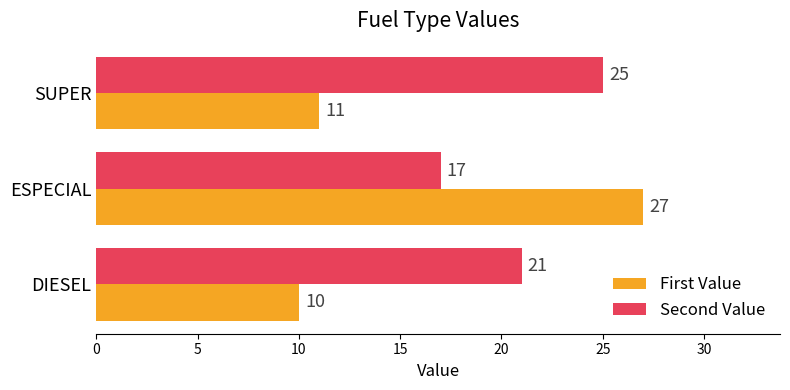

Rank the categories by First Value value from highest to lowest.

ESPECIAL, SUPER, DIESEL